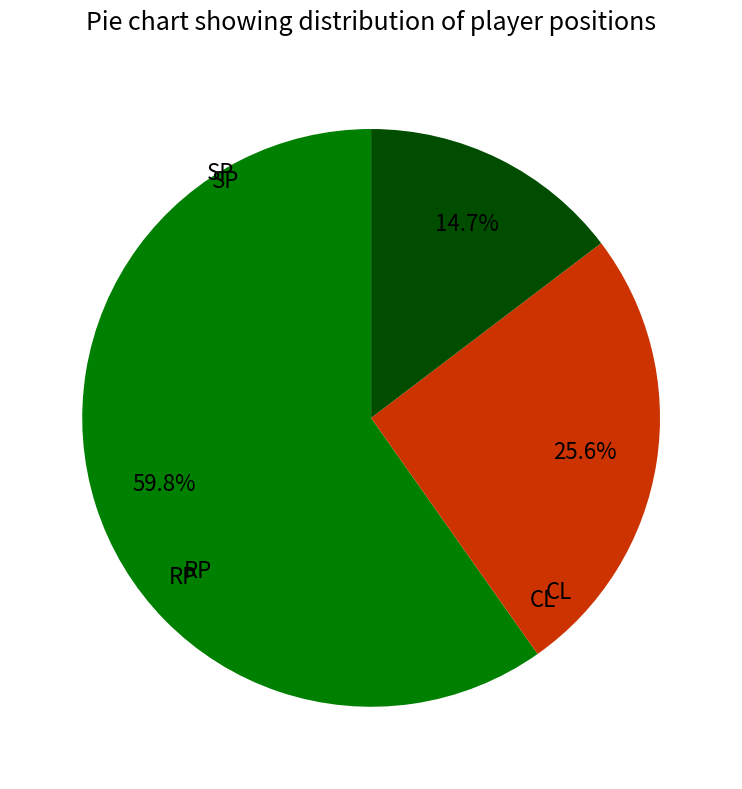

Is there any slice that represents more than half of the pie?

Yes